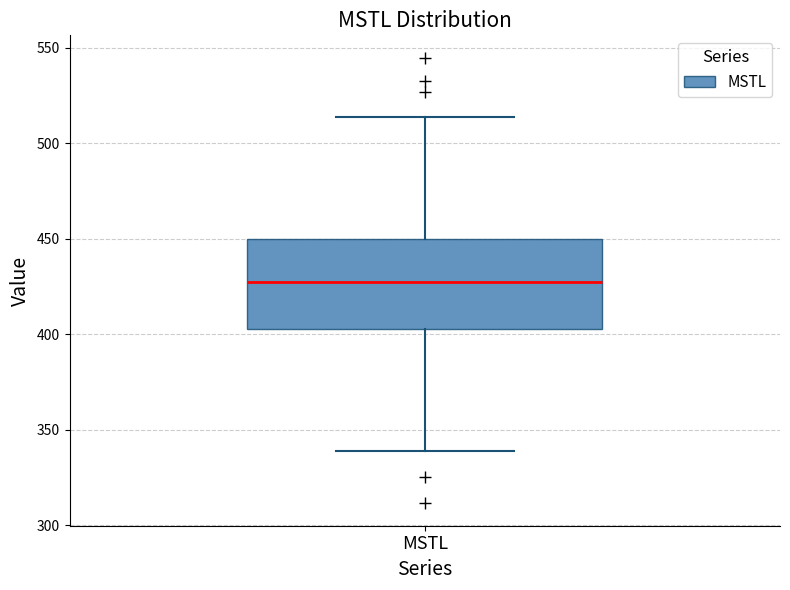

Where is the upper edge of the box for MSTL on the y-axis? The values are not printed on the chart, so give them approximately, as read against the axis.

450